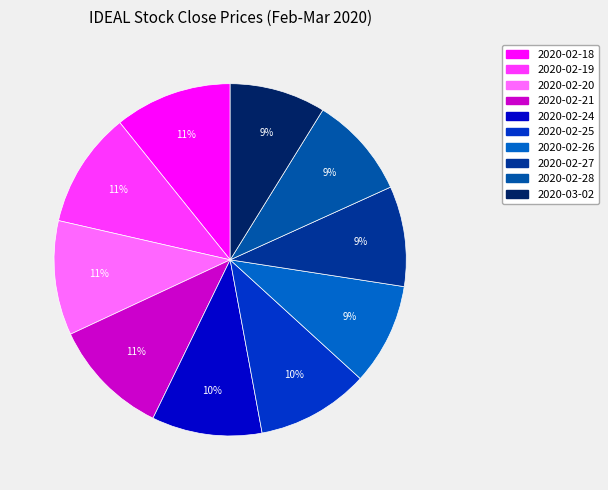

Is there a majority slice in this chart?

No